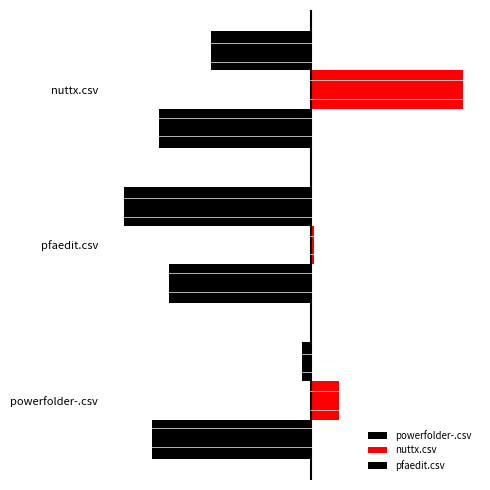

What is the sum of all pfaedit.csv values?

-1.3